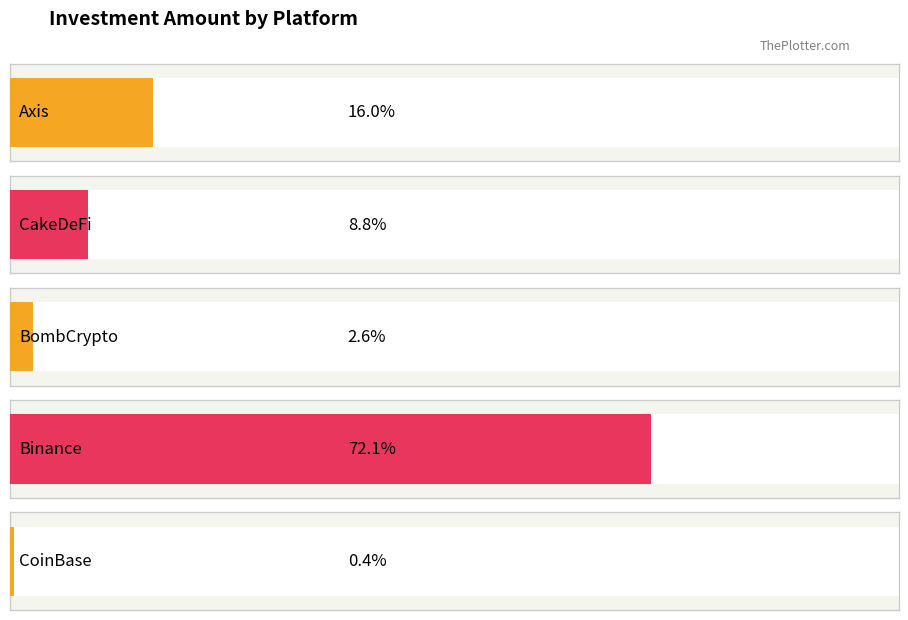

At which label is the value closest to 205?

Binance